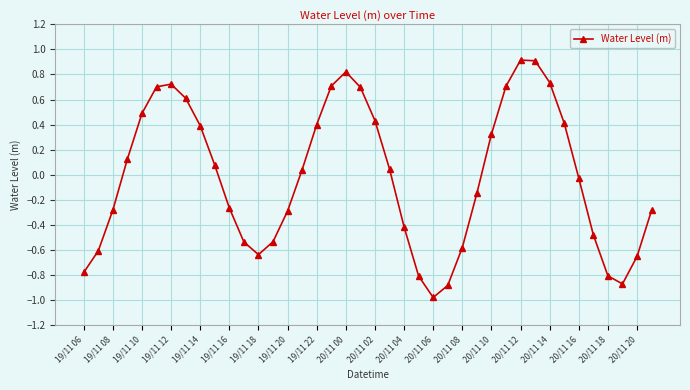

What is the minimum value shown in the chart?

-1.0